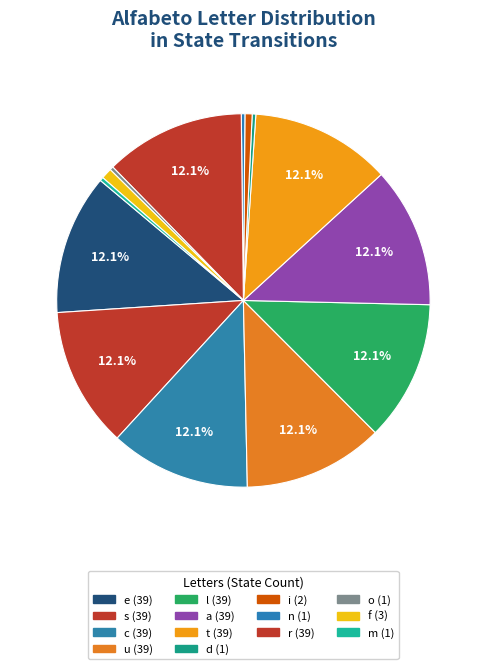

To the nearest percent, what is the difference between the largest and smallest slice percentages?

12%